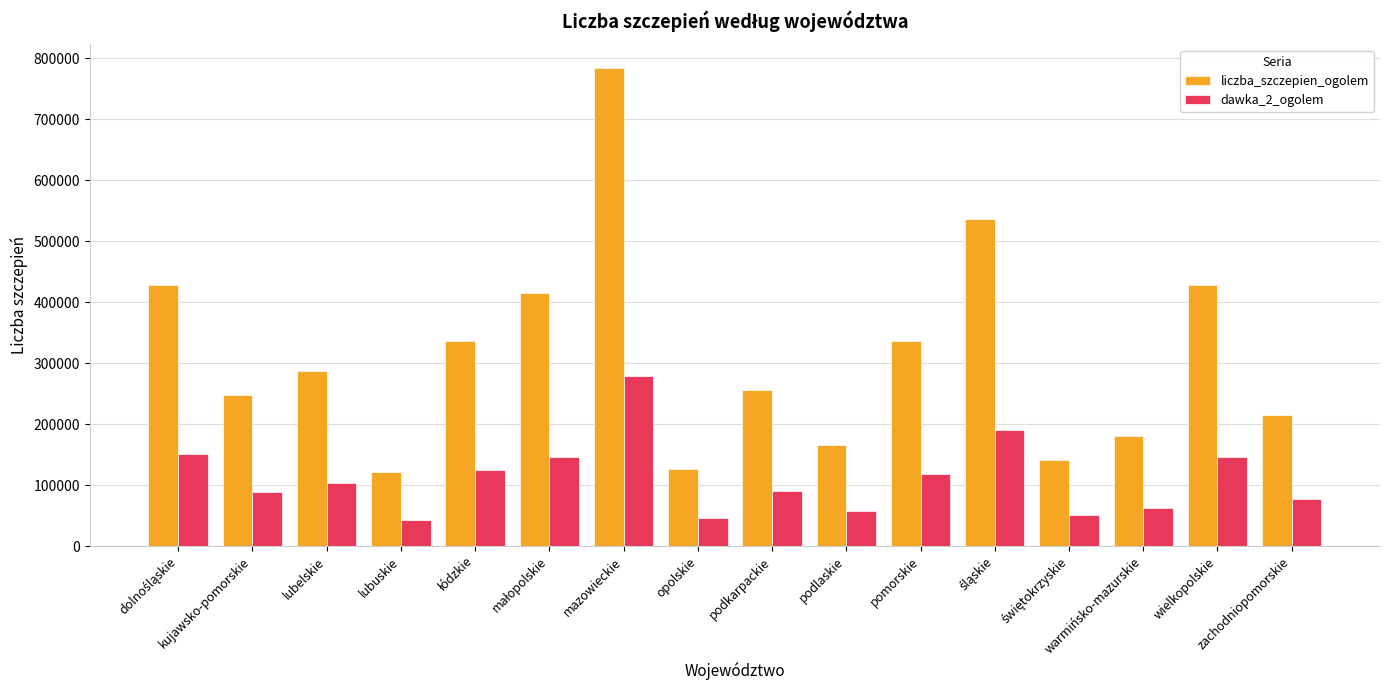

Rank the series by their average value, from highest to lowest.

liczba_szczepien_ogolem, dawka_2_ogolem